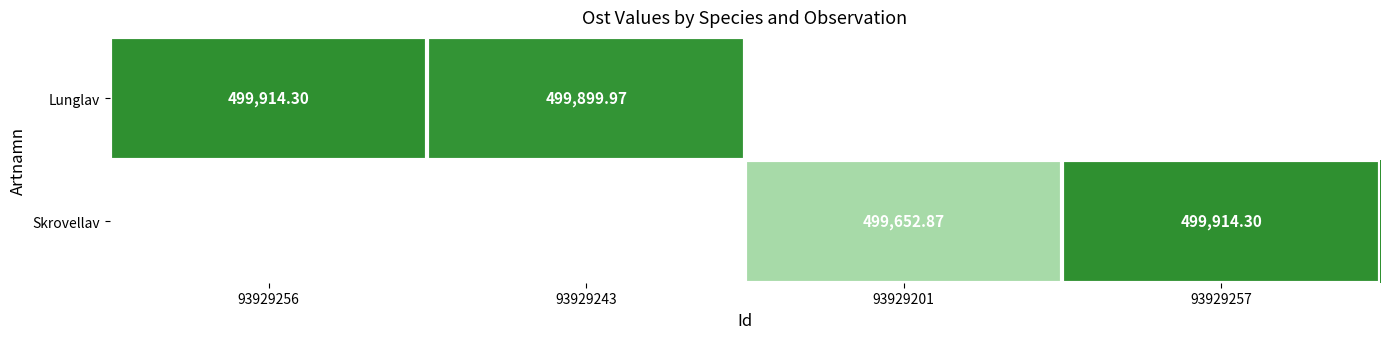

Which has a higher value, 93929257 or 93929256?

93929256